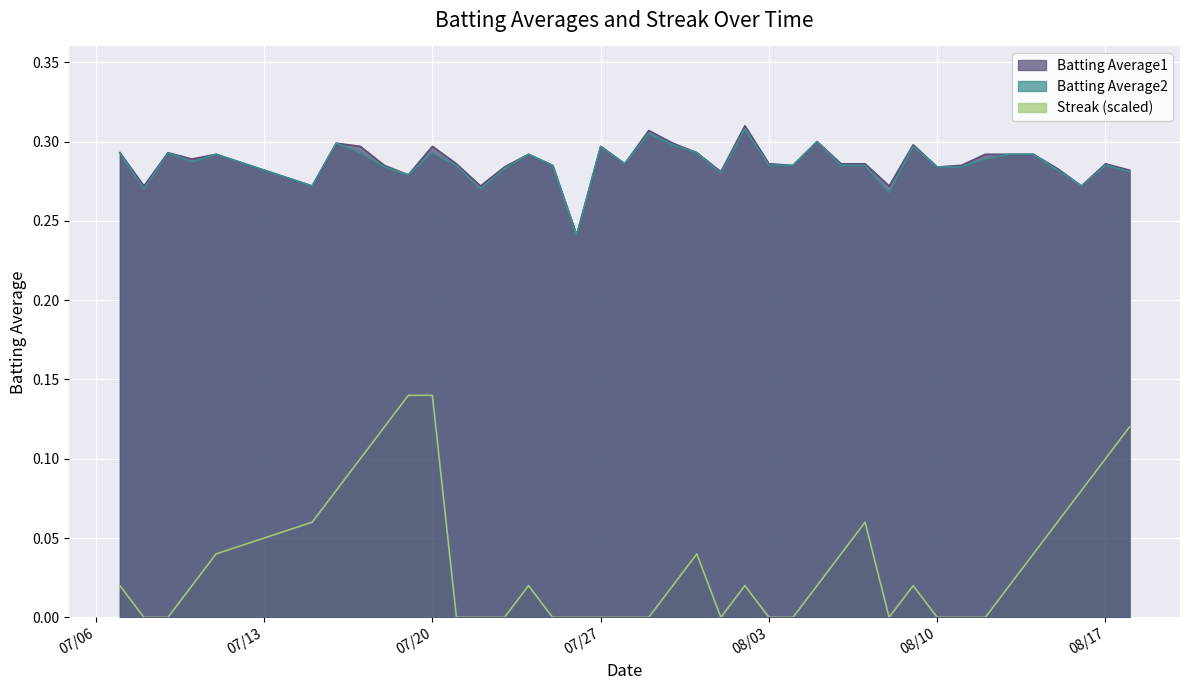

Between 2010-08-13 and 2010-07-11, which is larger?

2010-08-13